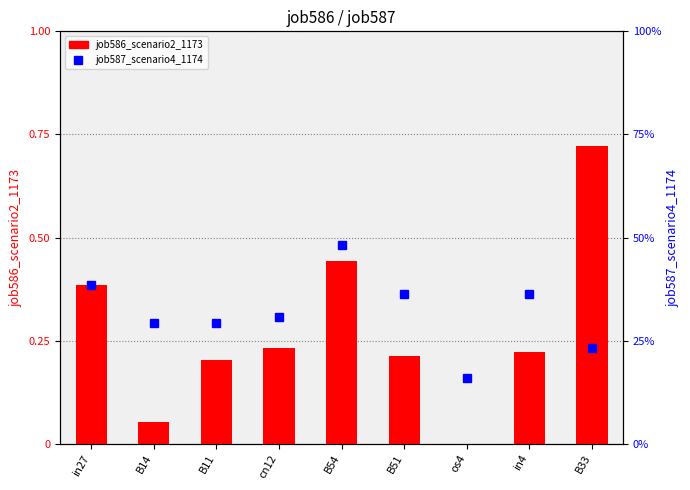

Where is job587_scenario4_1174 nearest to the value 0?

os4